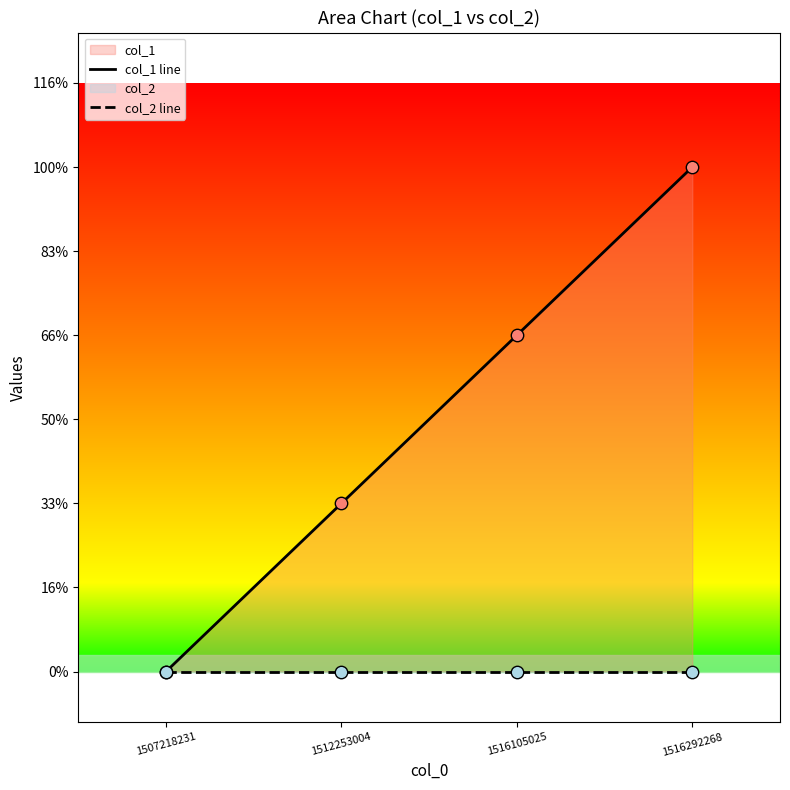

Is the value of col_1 line at 1516105025 greater than the value of col_2 line at 1507218231?

Yes